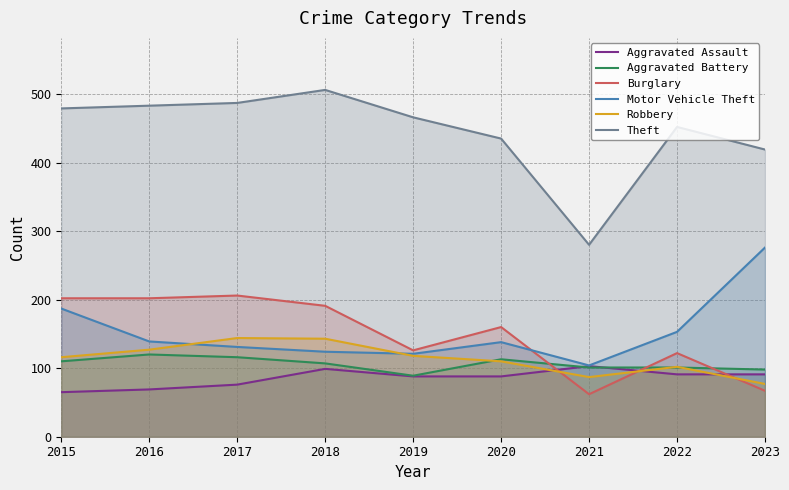

The Aggravated Assault series shows 91 at 2022. True or false?

True